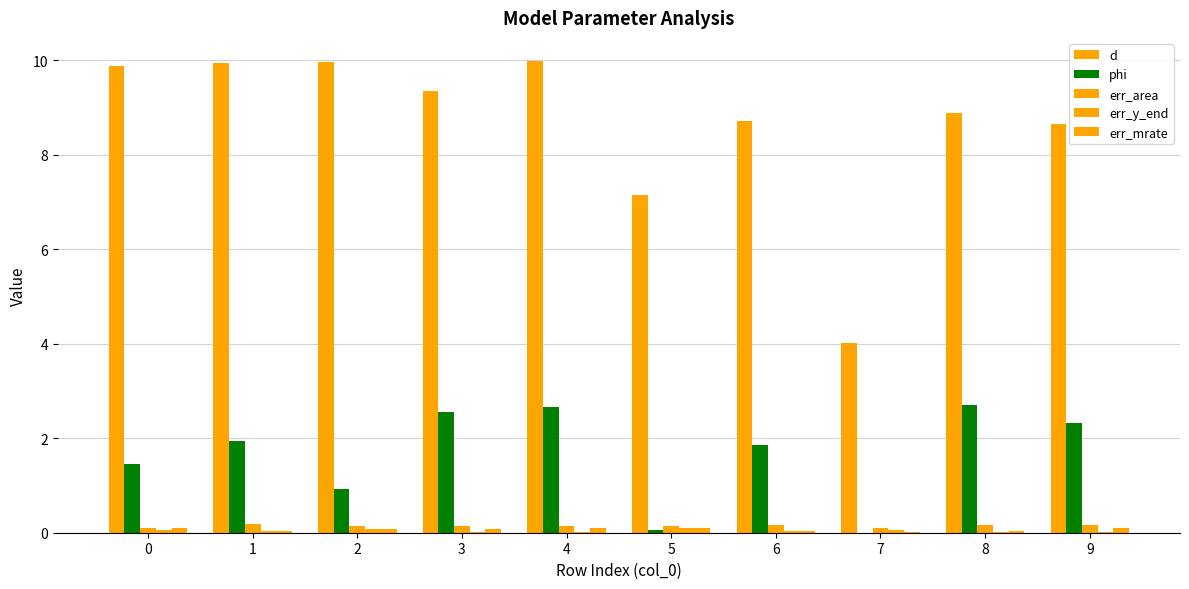

How many distinct data groups are displayed?

5